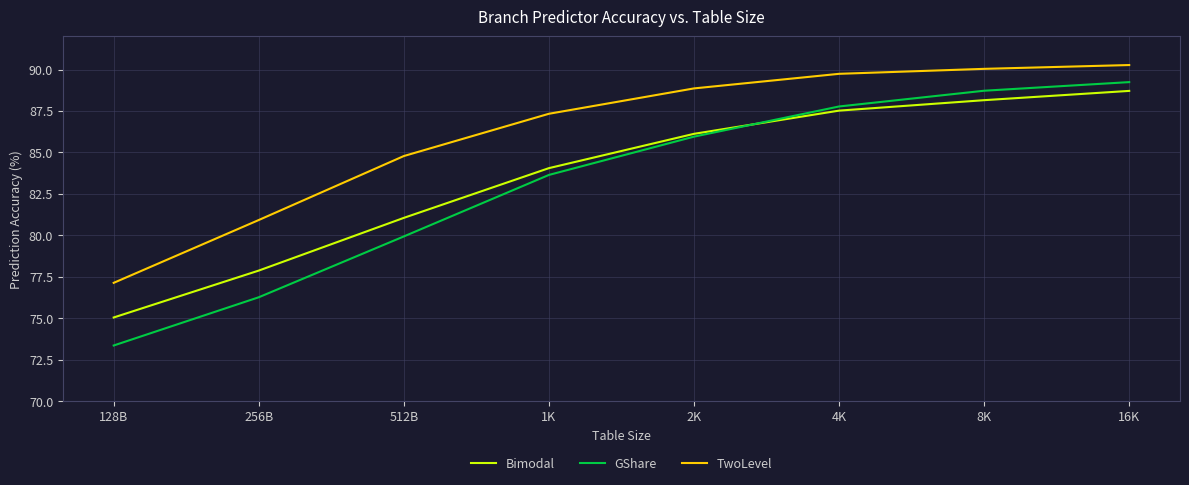

Is it true that Bimodal equals 86.1 at 2K?

True